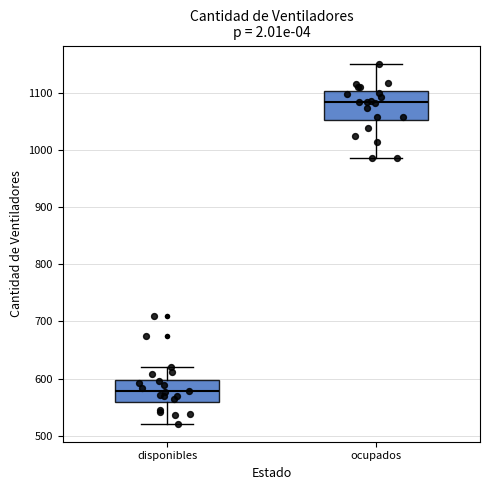

Reading left to right, read every box against the y-axis: the position of its median line, the range the box covers, and the ends of its whiskers. The values are not printed on the chart, so give them approximately, as read against the axis.

disponibles: median 580, box 560 to 600, whiskers 520 to 620
ocupados: median 1080, box 1050 to 1100, whiskers 990 to 1150